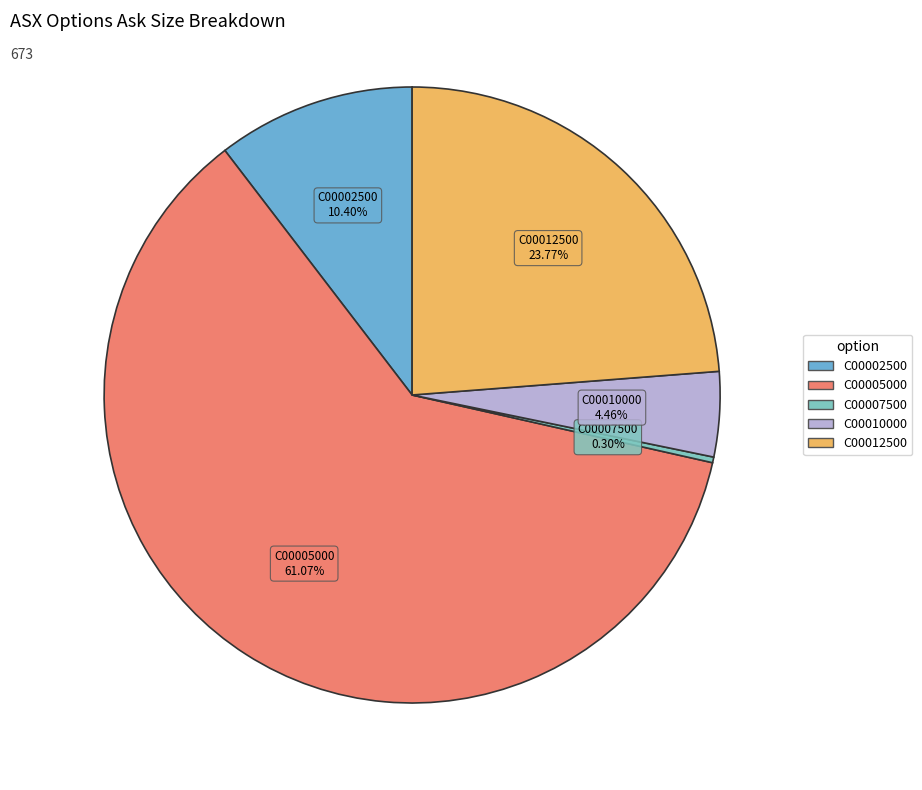

Does any single category account for the majority?

Yes